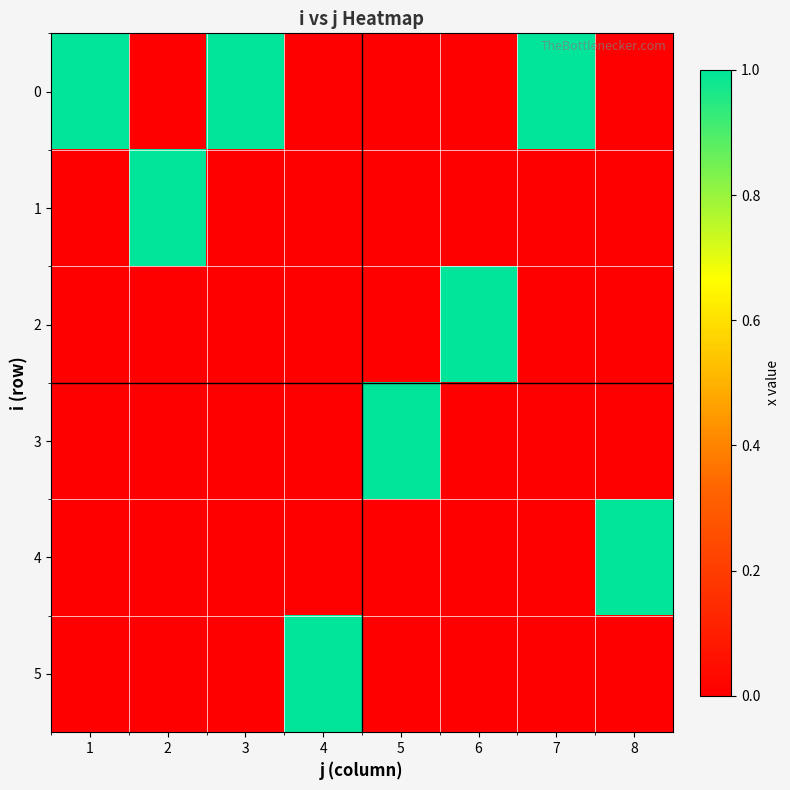

Reading left to right, what are all the values shown in this chart?

0: 1=1	2=0	3=1	4=0	5=0	6=0	7=1	8=0
1: 1=0	2=1	3=0	4=0	5=0	6=0	7=0	8=0
2: 1=0	2=0	3=0	4=0	5=0	6=1	7=0	8=0
3: 1=0	2=0	3=0	4=0	5=1	6=0	7=0	8=0
4: 1=0	2=0	3=0	4=0	5=0	6=0	7=0	8=1
5: 1=0	2=0	3=0	4=1	5=0	6=0	7=0	8=0